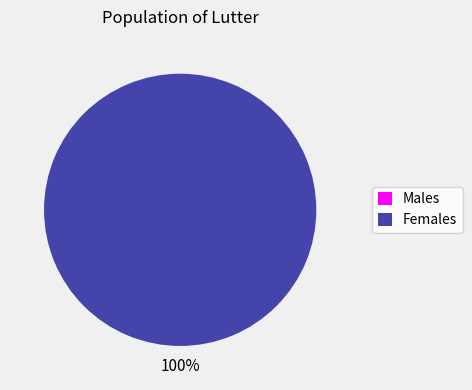

How many slices are in this pie chart?

2